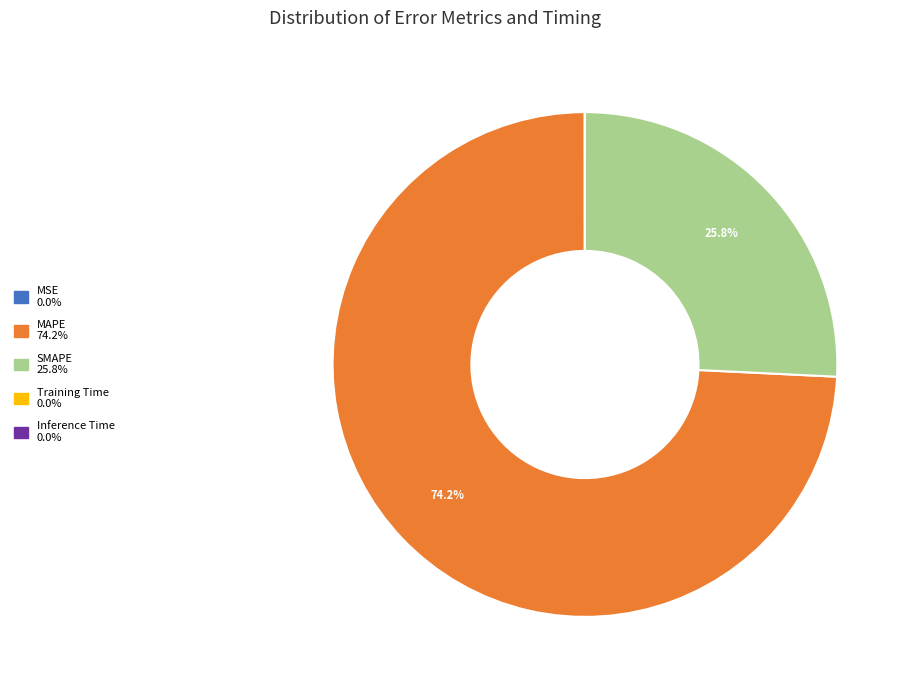

Which category accounts for the majority?

MAPE